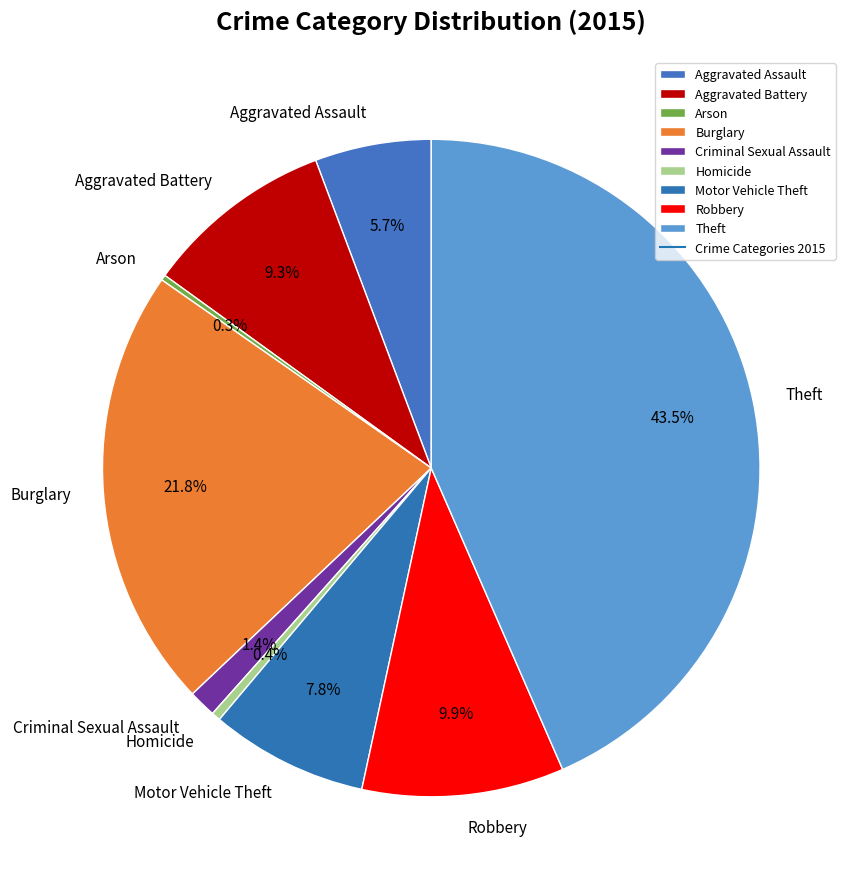

Which has a higher value, Robbery or Motor Vehicle Theft?

Robbery